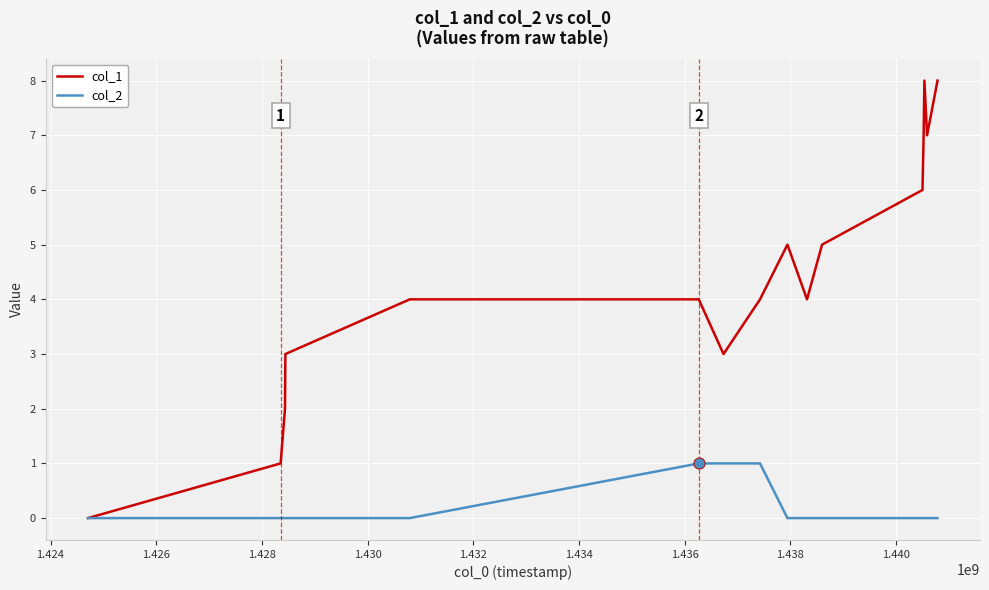

Which series has the widest spread of values?

col_1